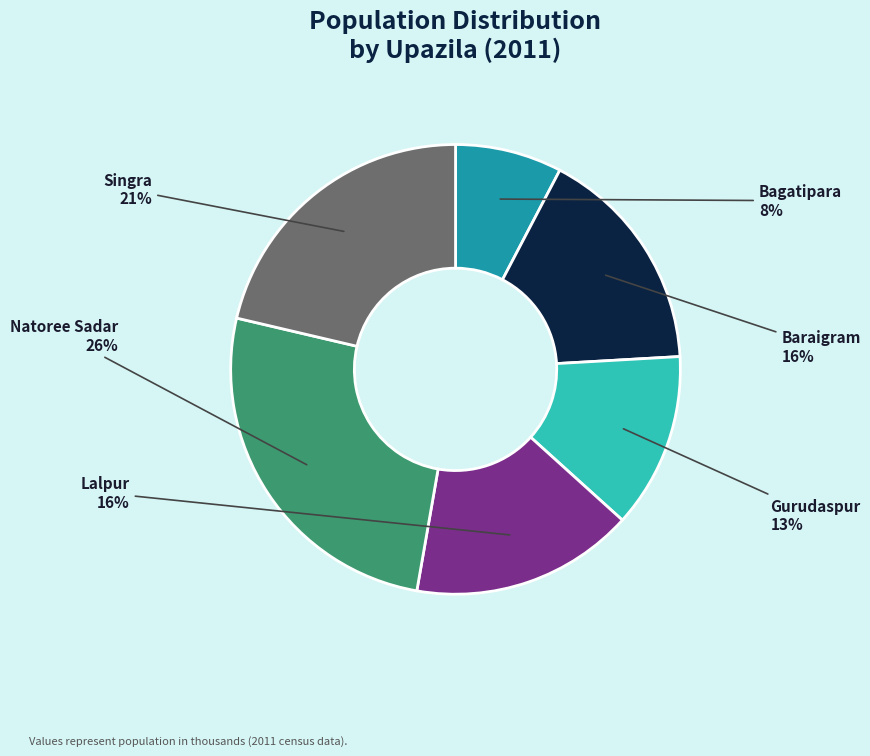

Which slice is the smallest?

Bagatipara